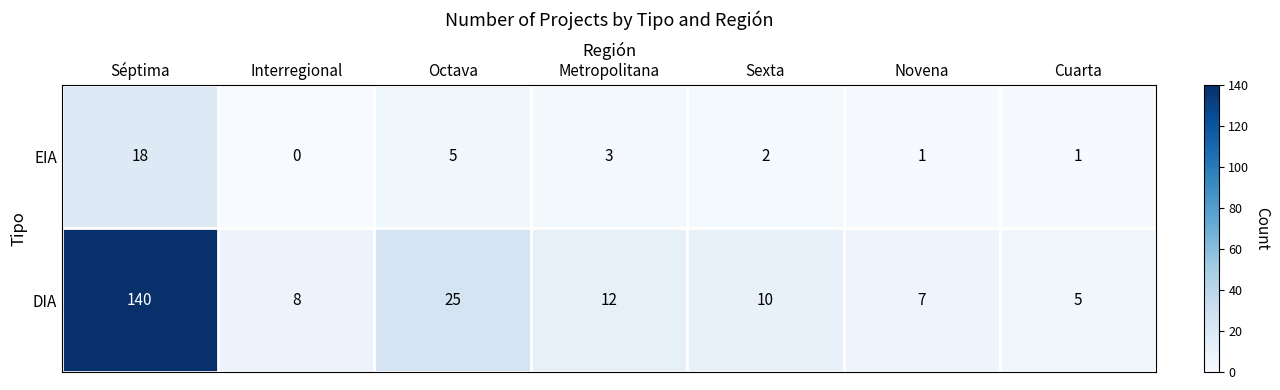

Is it true that DIA equals 9 at Cuarta?

False